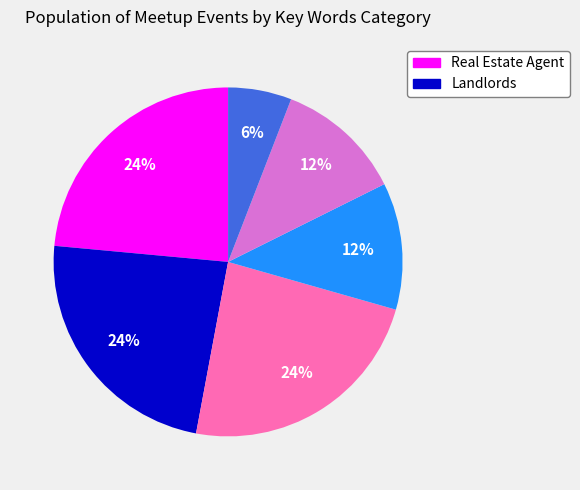

Is there any slice that represents more than half of the pie?

No